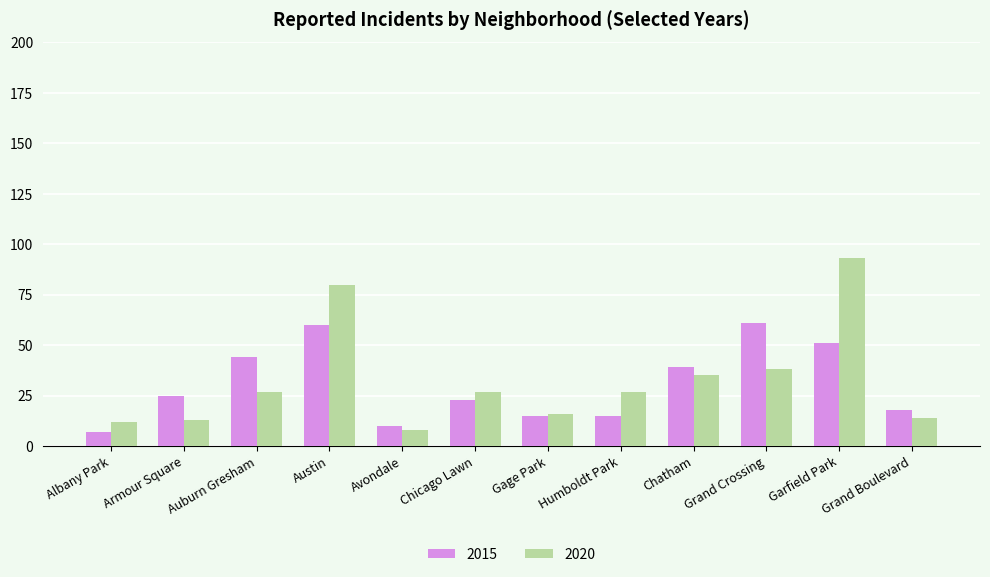

Reading right to left, extract all data points from this chart.

2015: Grand Boulevard=18	Garfield Park=51	Grand Crossing=61	Chatham=39	Humboldt Park=15	Gage Park=15	Chicago Lawn=23	Avondale=10	Austin=60	Auburn Gresham=44	Armour Square=25	Albany Park=7
2020: Grand Boulevard=14	Garfield Park=93	Grand Crossing=38	Chatham=35	Humboldt Park=27	Gage Park=16	Chicago Lawn=27	Avondale=8	Austin=80	Auburn Gresham=27	Armour Square=13	Albany Park=12